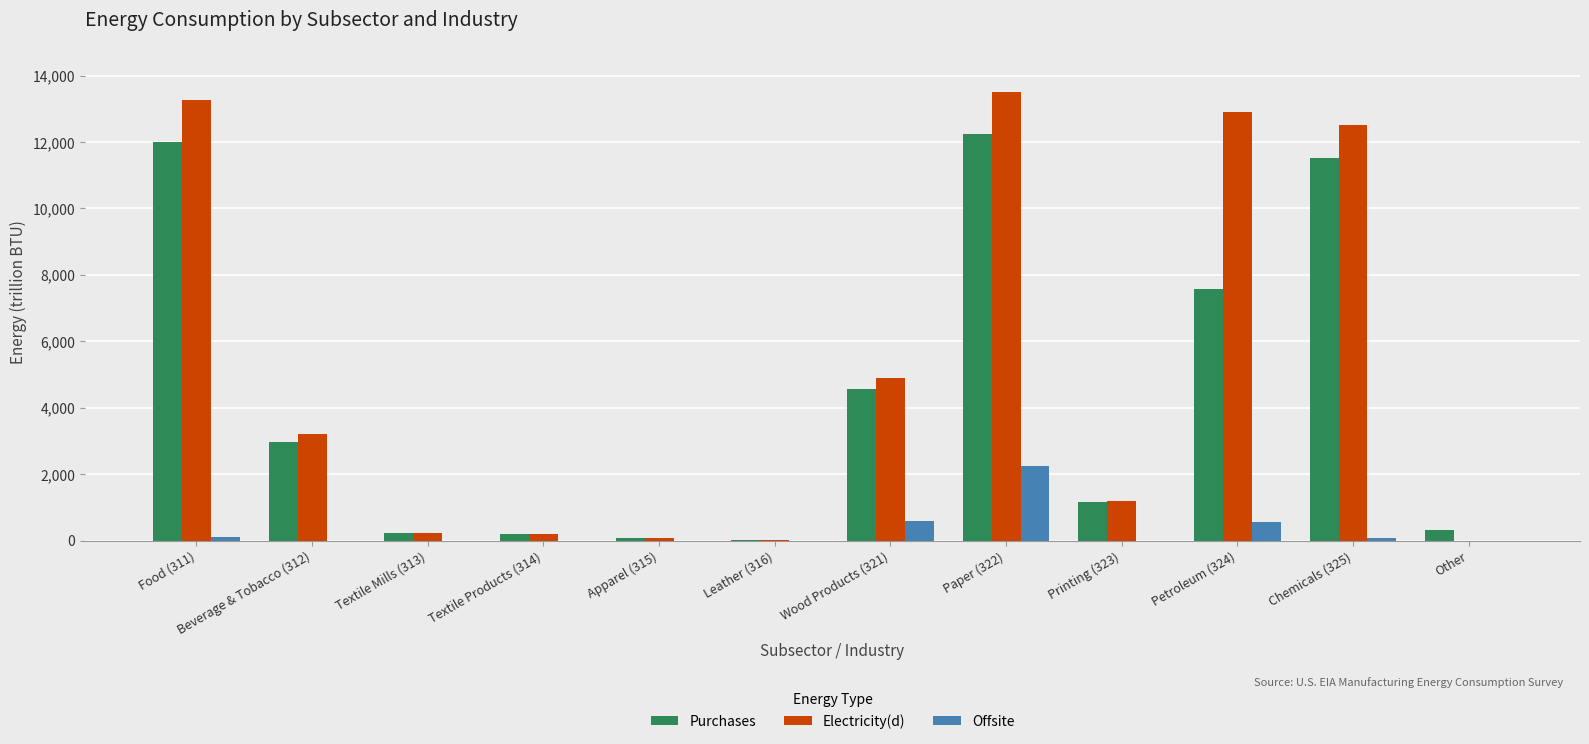

Between Food (311) and Apparel (315), which series saw the biggest shift?

Electricity(d)